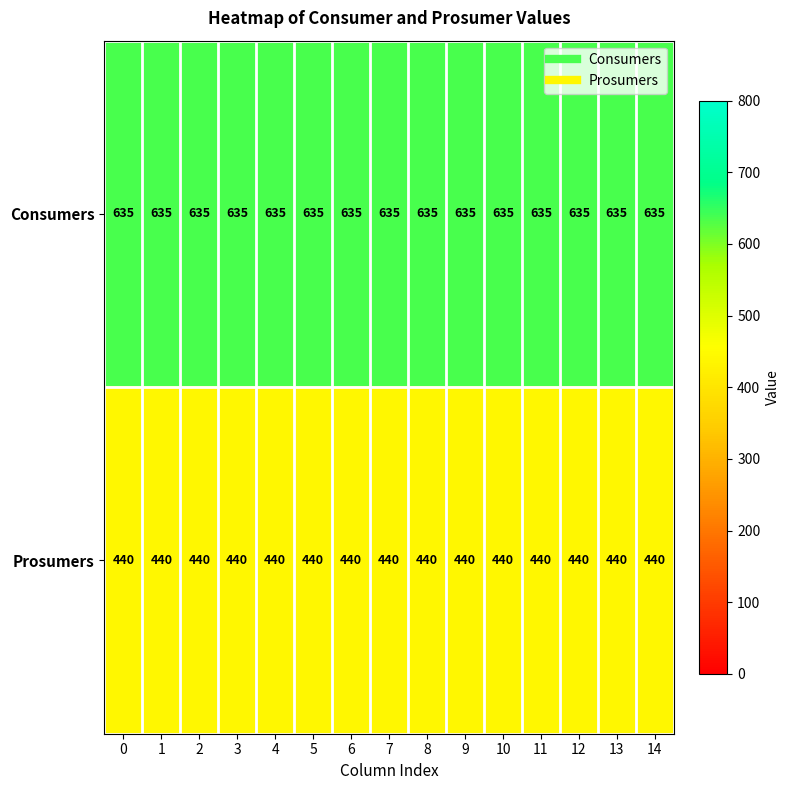

What is the sum of the Consumers values at 11 and 5?

1270